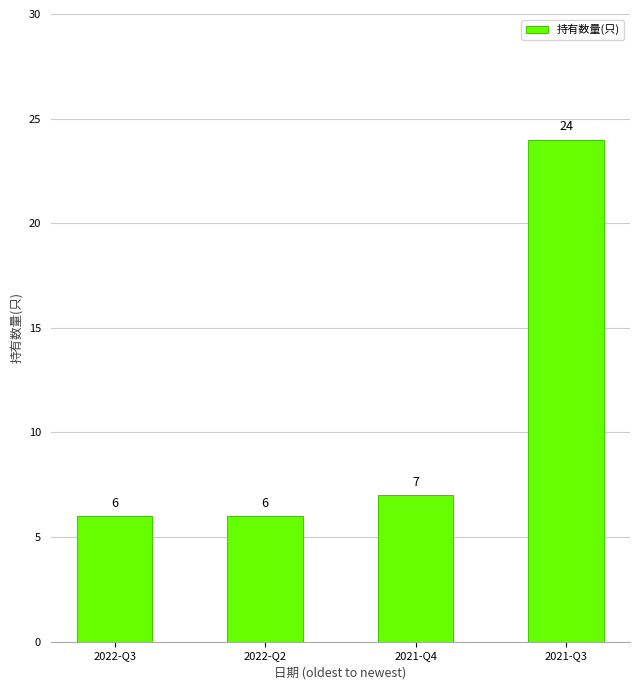

At which category does the chart reach its peak across all series?

2021-Q3